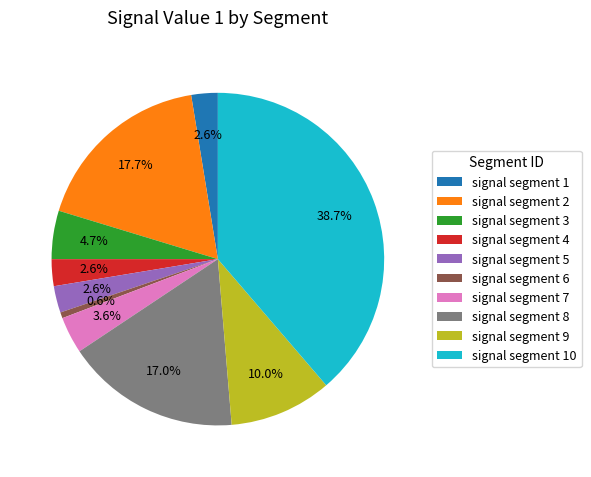

Which slice is the largest?

signal segment 10